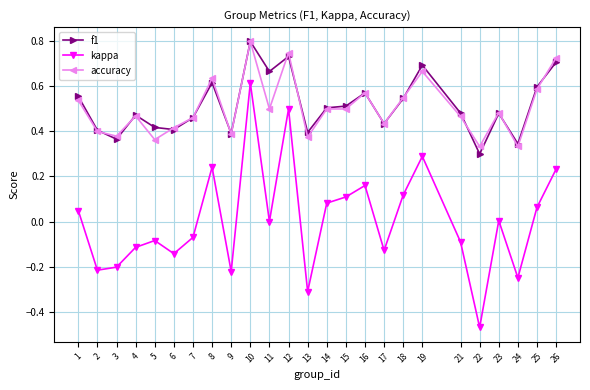

Between 9 and 21, which series saw the biggest shift?

kappa